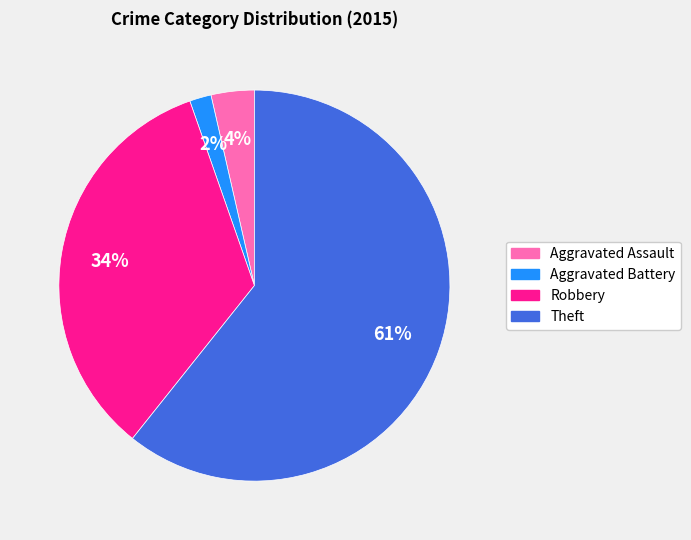

To the nearest percent, what portion does Robbery represent?

34%